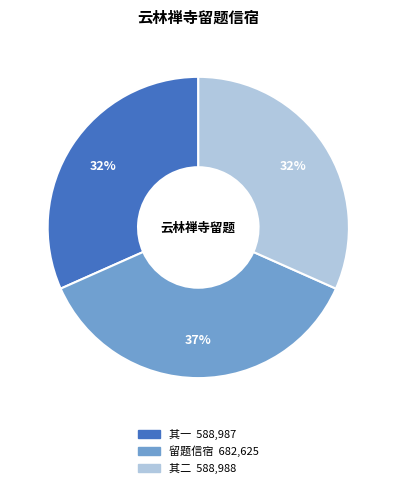

To the nearest percent, what is the difference between the largest and smallest slice percentages?

5%